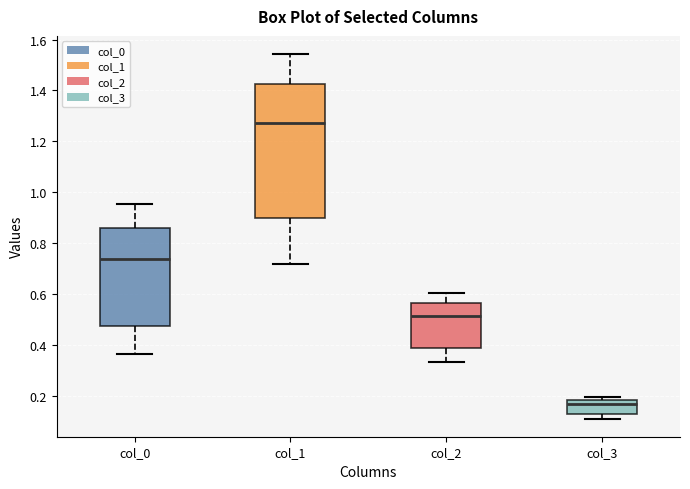

Where is the lower edge of the box for col_1 on the y-axis? The values are not printed on the chart, so give them approximately, as read against the axis.

0.90